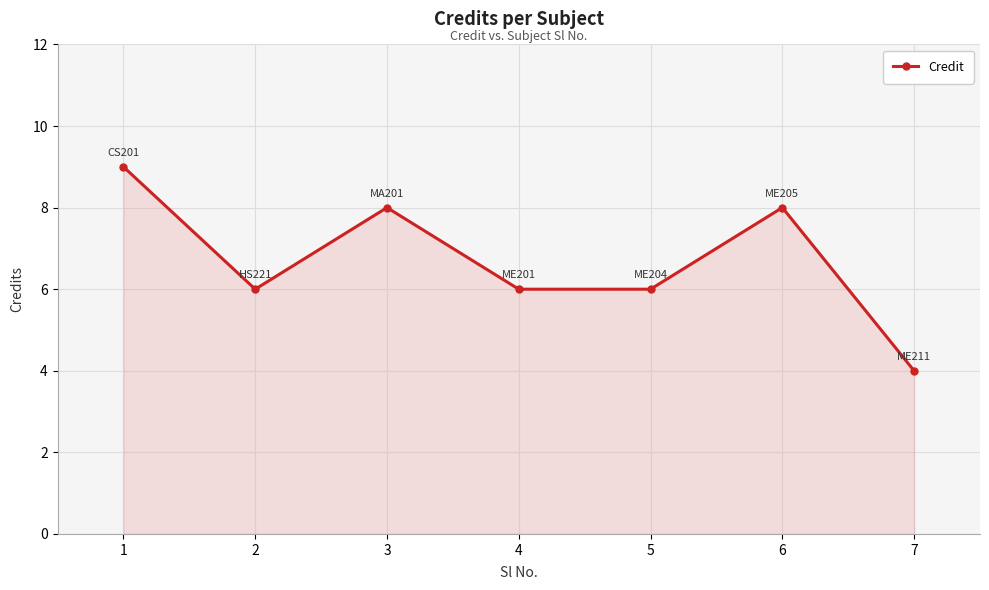

True or false: the data has more than 0 interior local peaks.

True